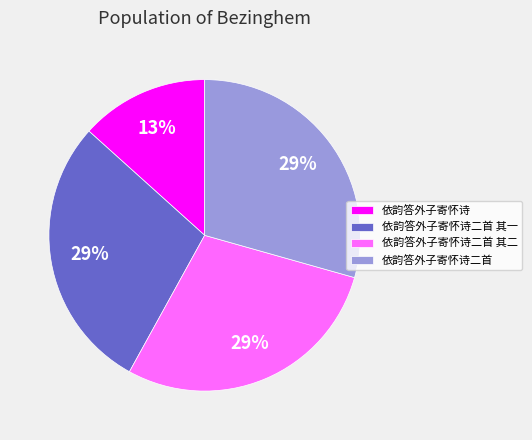

Is 依韵答外子寄怀诗二首 其二 the majority of the pie?

No